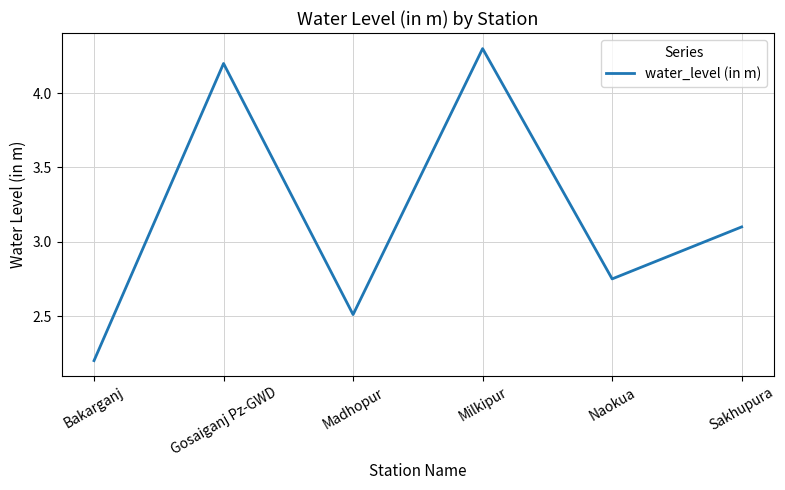

The value at Sakhupura is 3.1. True or false?

True